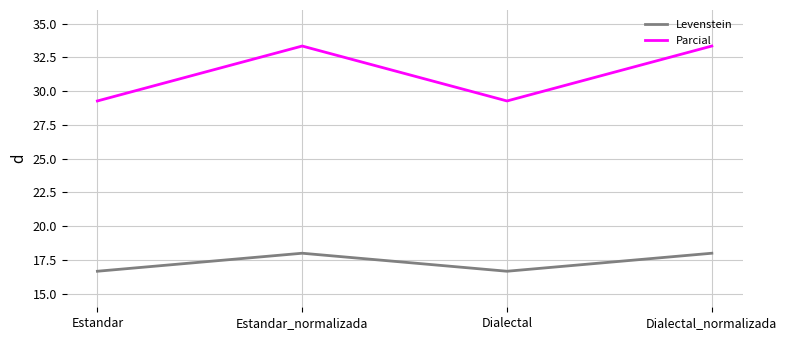

What position from the left is Estandar?

1